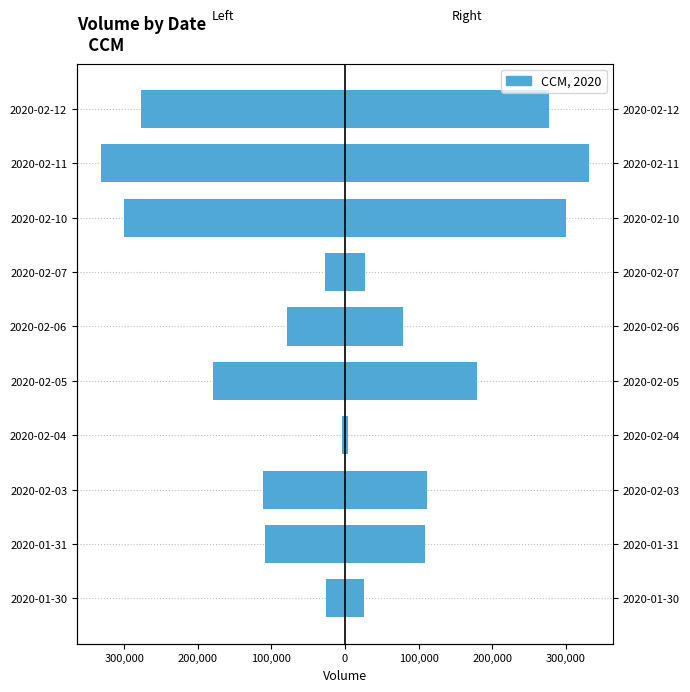

How many values are below -109000?

5